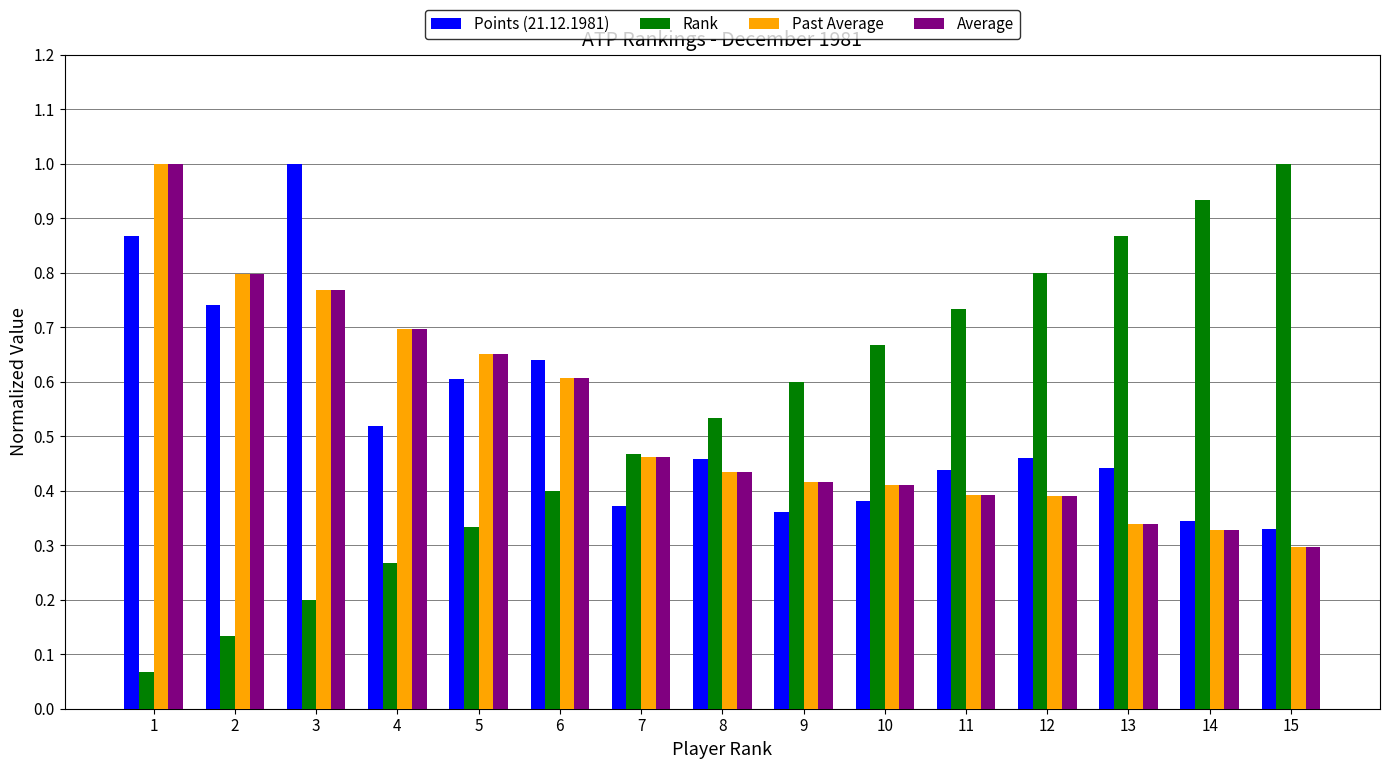

Which series has the widest spread of values?

Rank